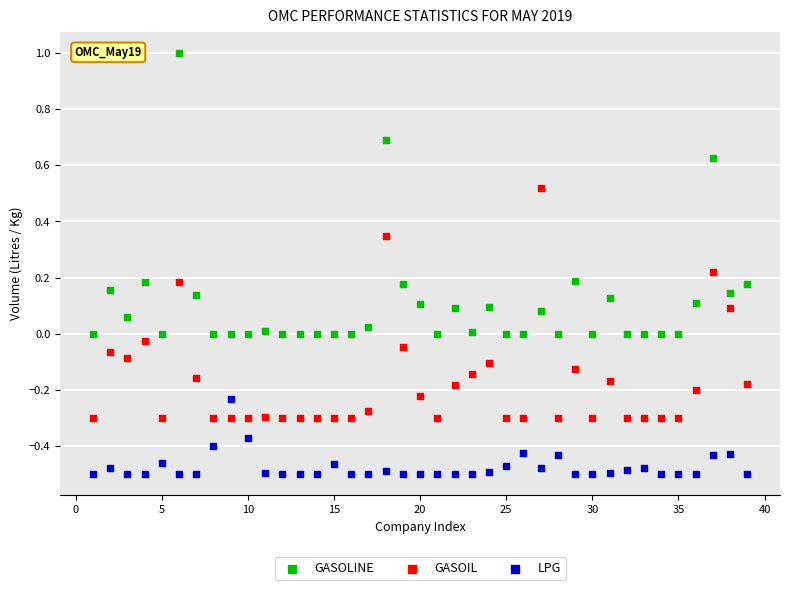

Which series reaches the maximum Y coordinate?

GASOLINE